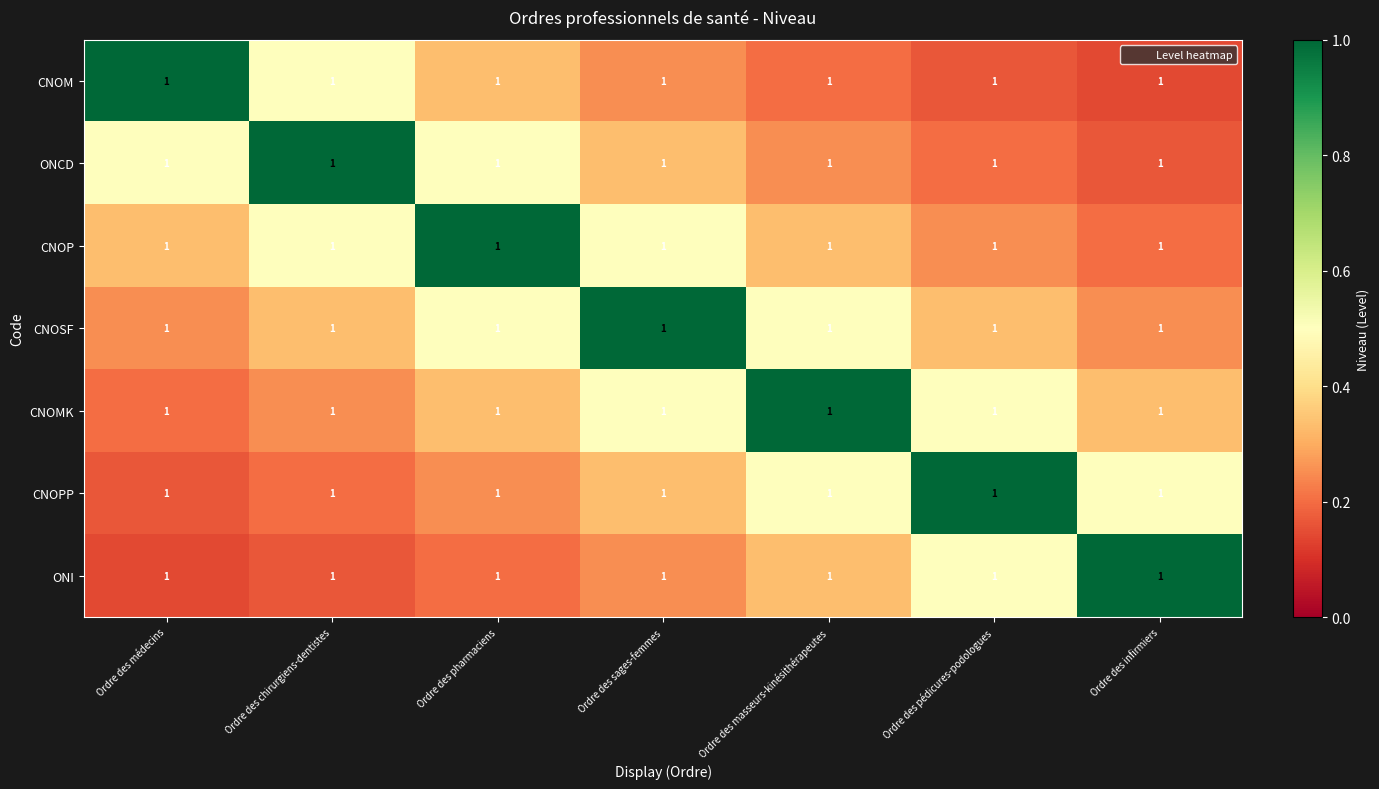

How many categories are shown in the chart?

7